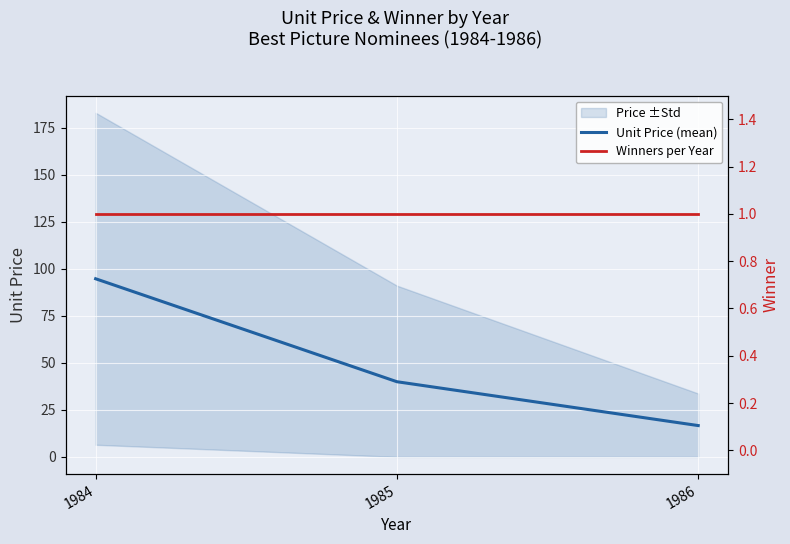

At how many categories does at least one series exceed 52?

1